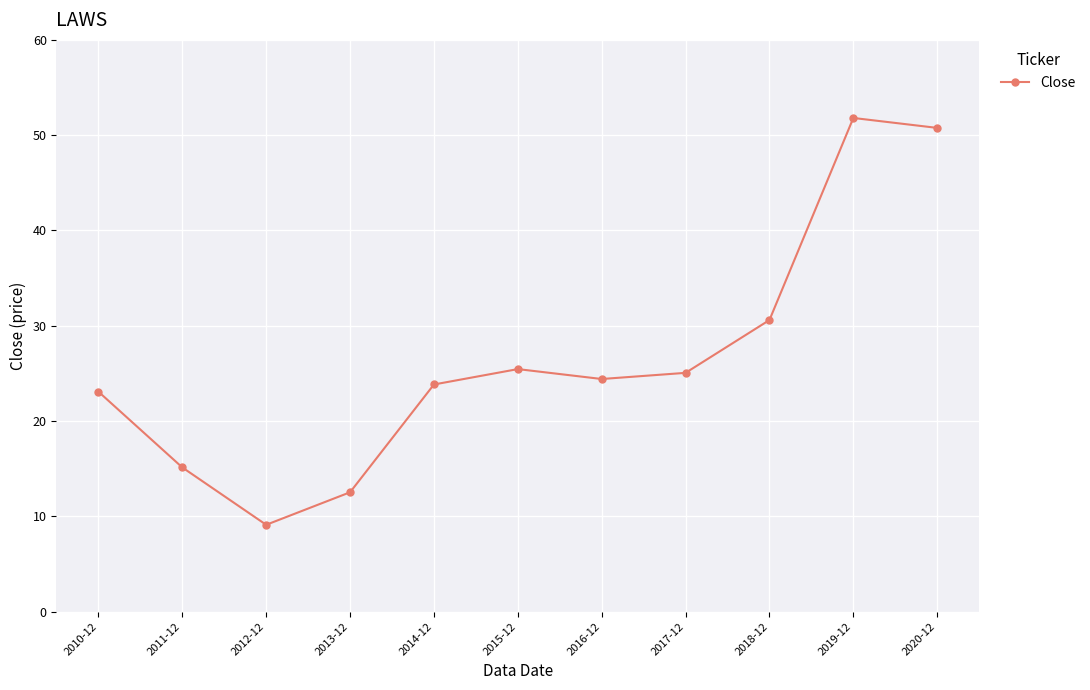

What is the label of the 2nd point from the right?

2019-12